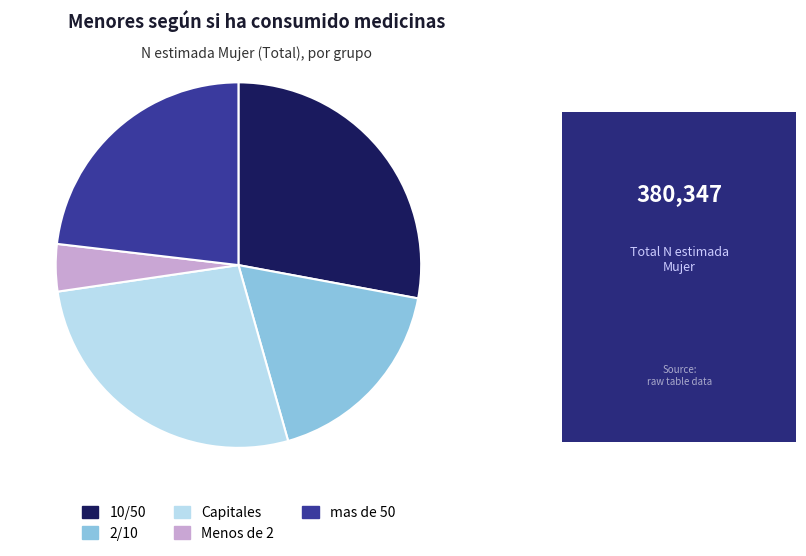

True or false: Menos de 2 accounts for 15% of the total.

False